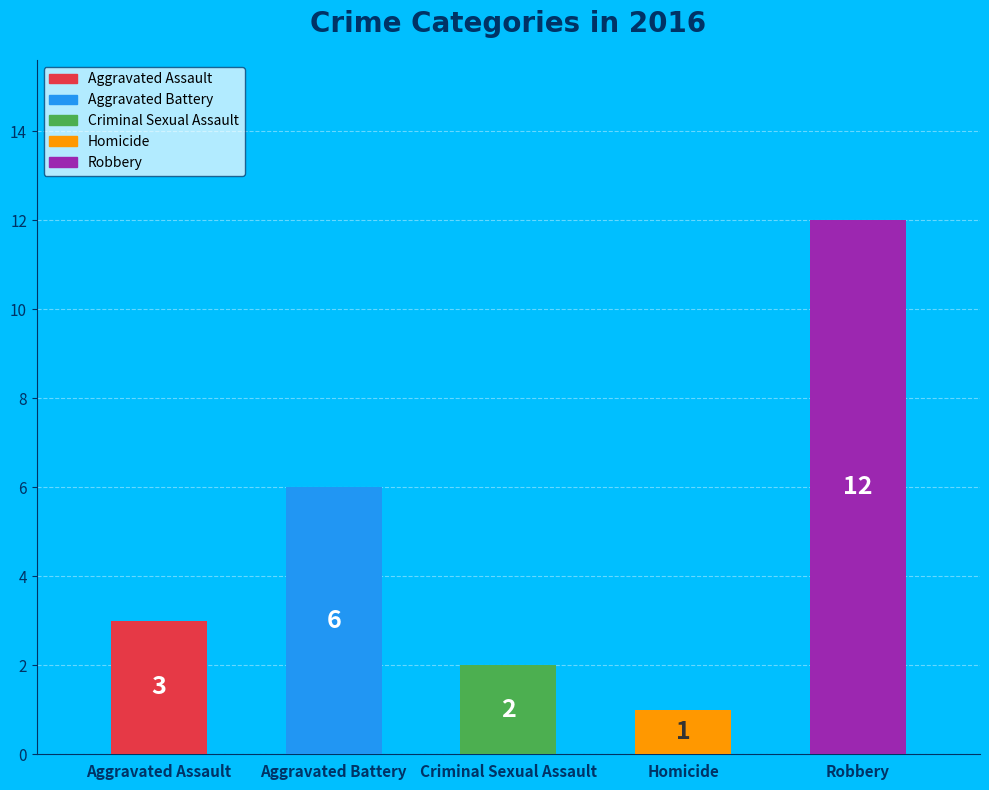

How many slices are in this pie chart?

5